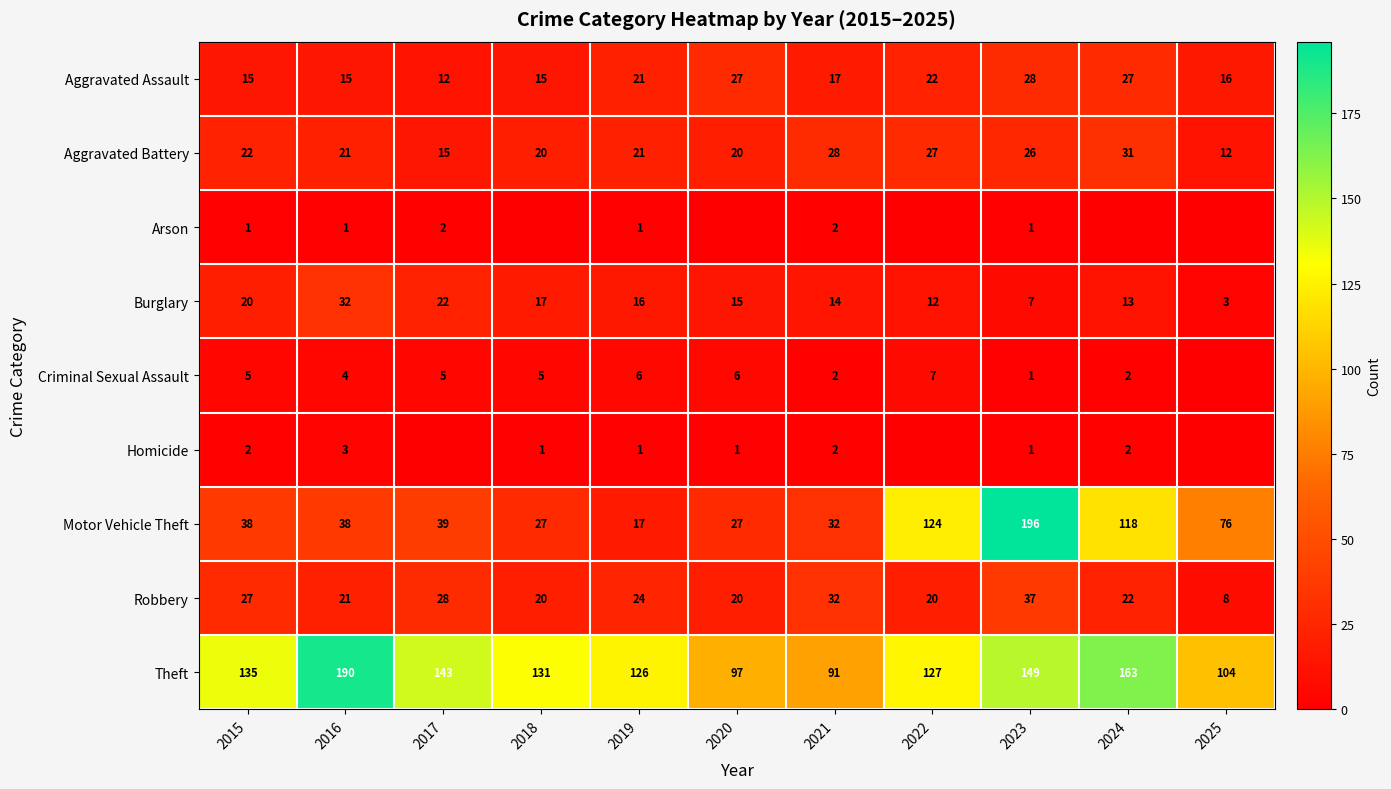

What is the sum of the Aggravated Assault values at 2020 and 2019?

48